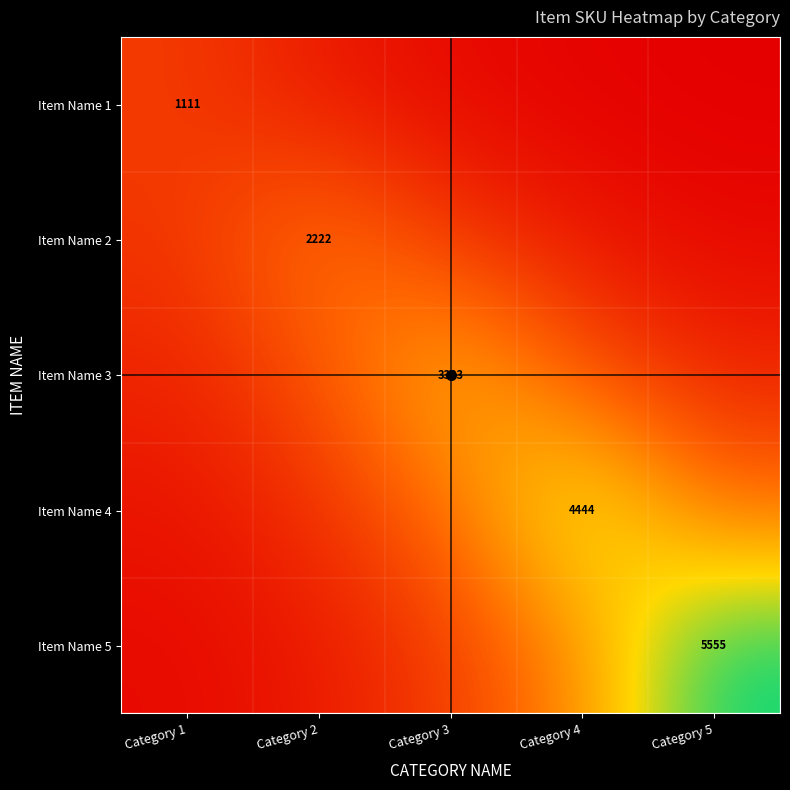

At which category does the chart reach its minimum across all series?

Category 5